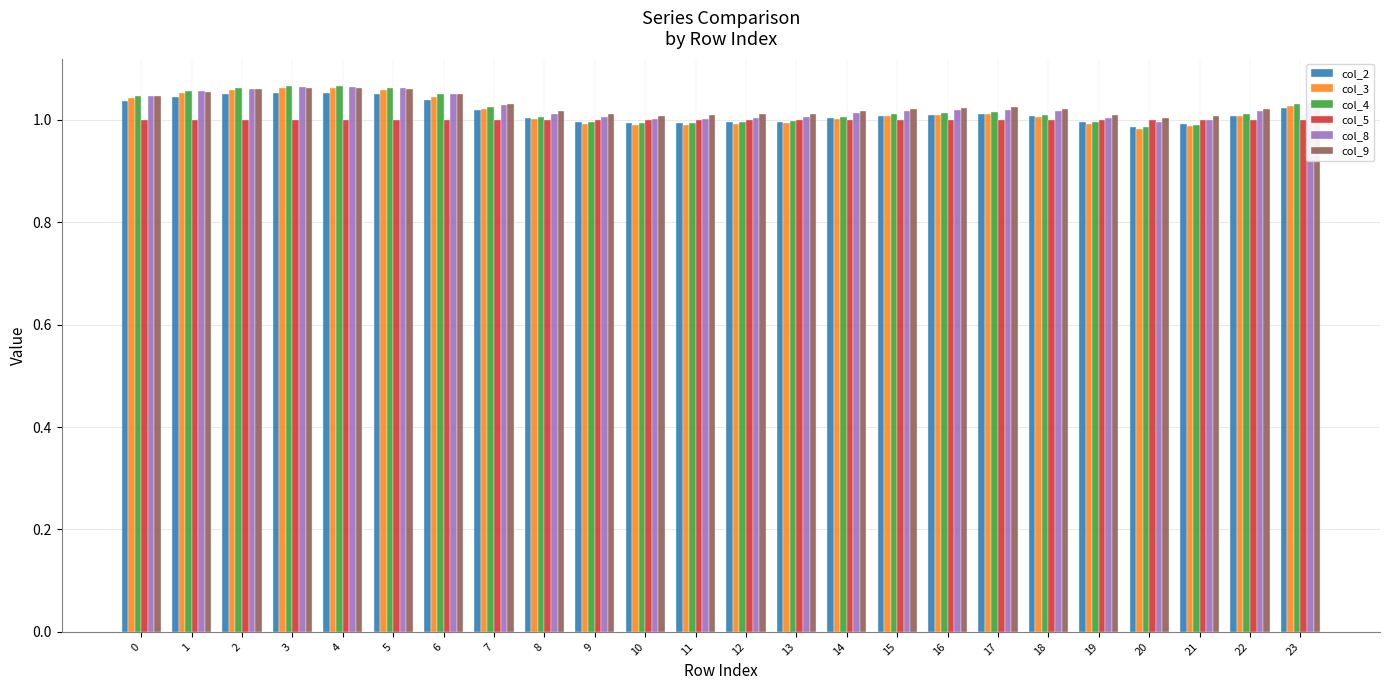

What is the sum of all col_9 values?

24.7